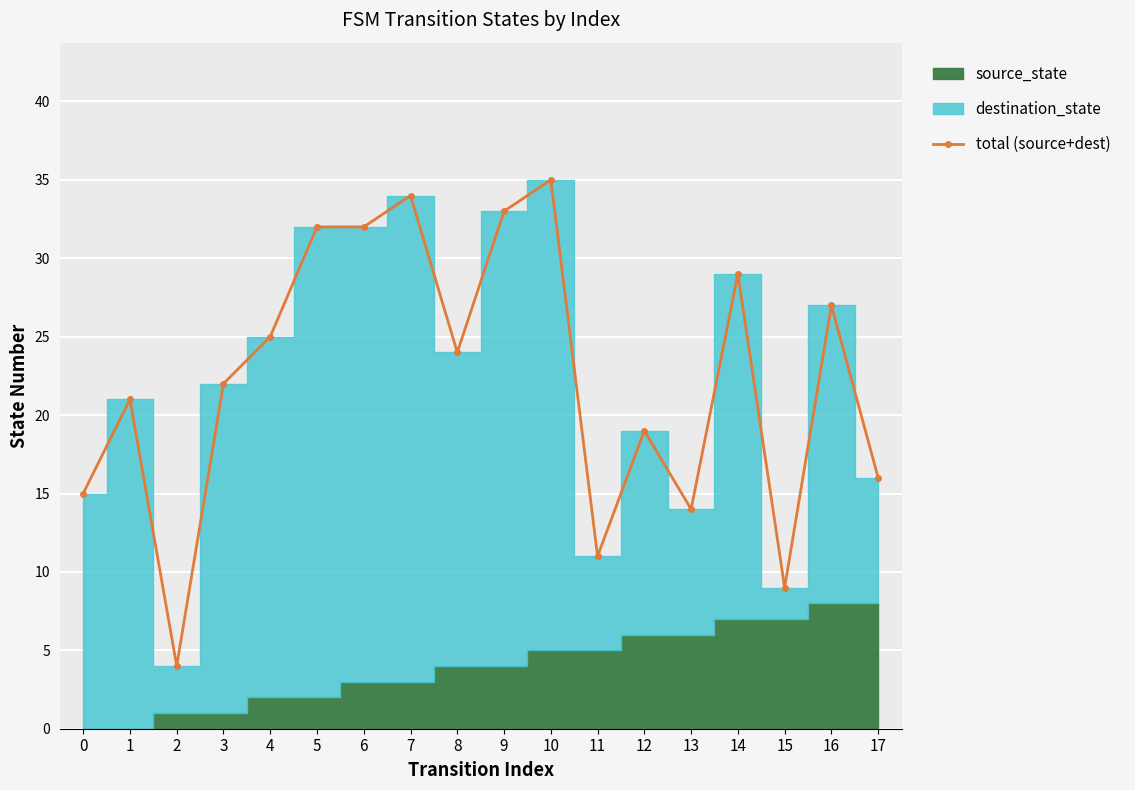

True or false: the data shows 15 at 0.

True